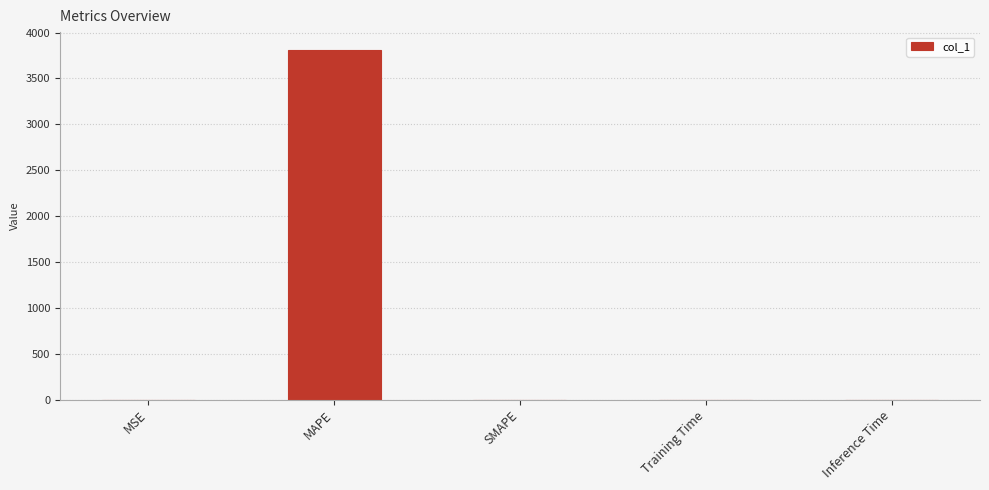

What is the sum of all values?

3814.0